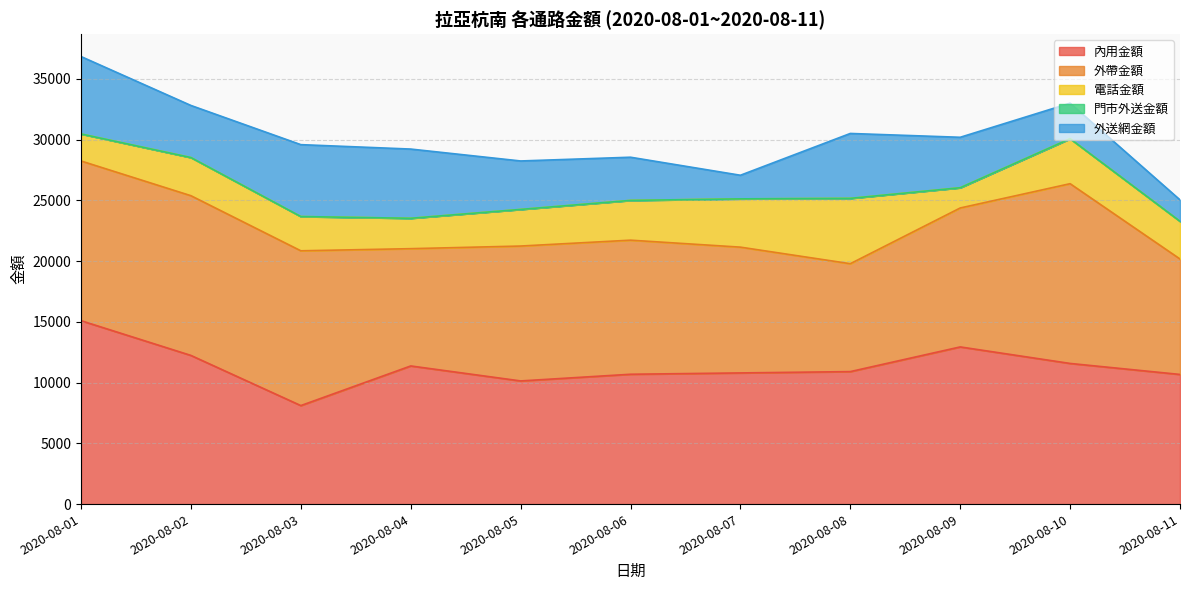

What is the lowest value of the 外帶金額 series?

8884